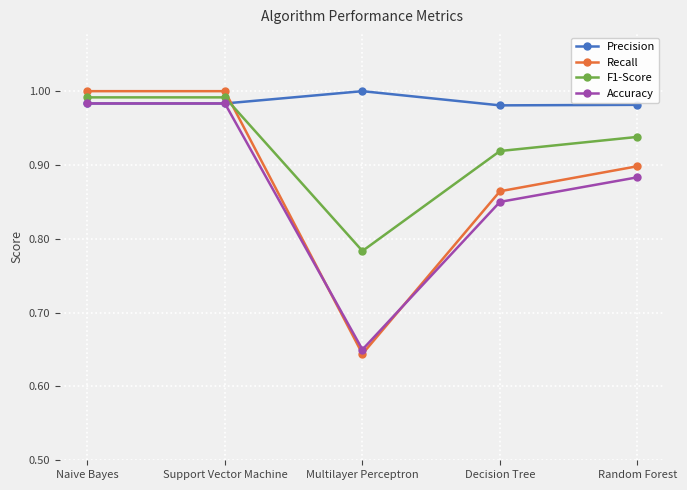

How many lines are shown in the chart?

4